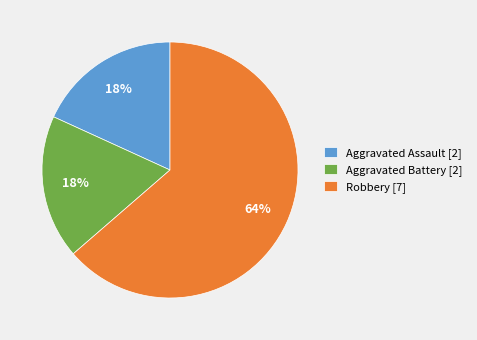

How many segments does this pie chart have?

3